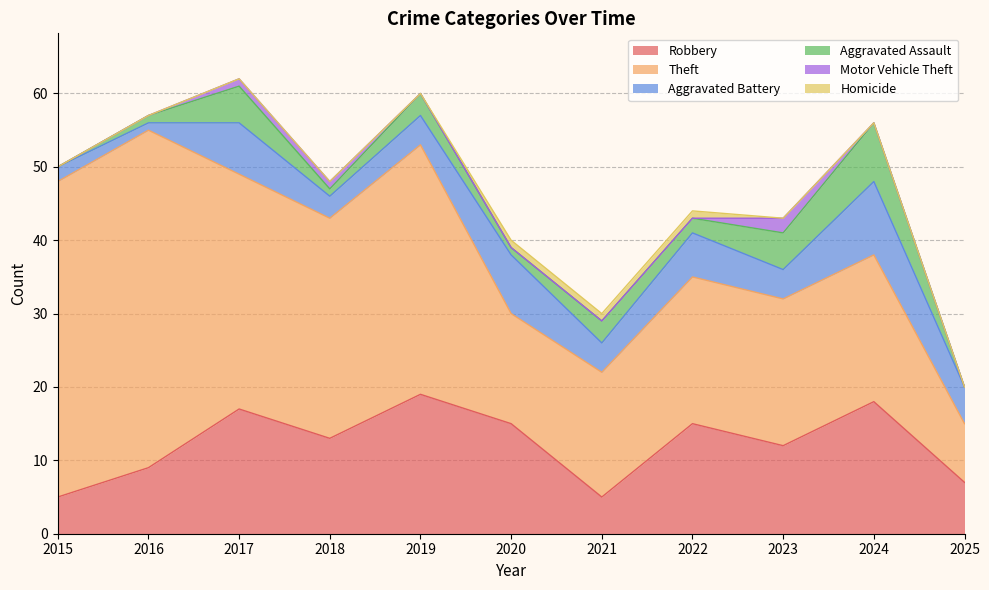

The value of Theft at 2015 is 43. True or false?

True